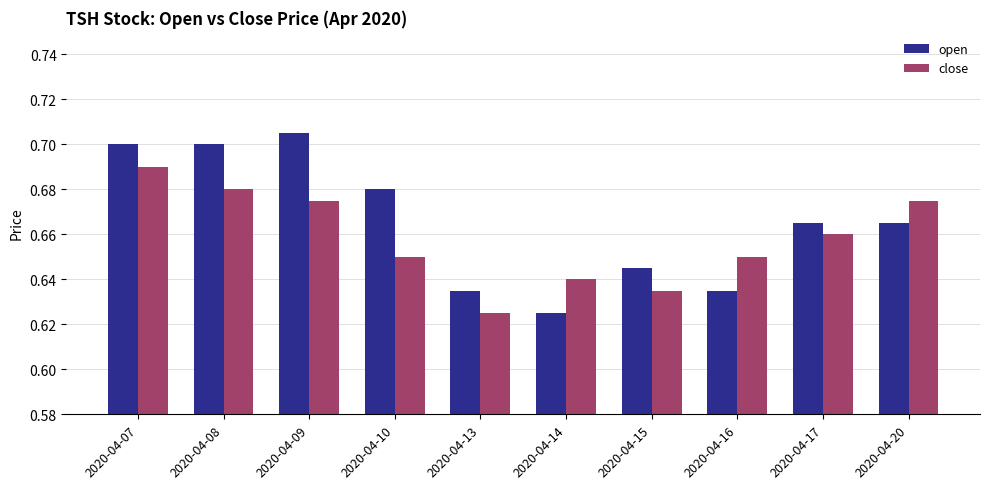

How many groups of bars are there?

10